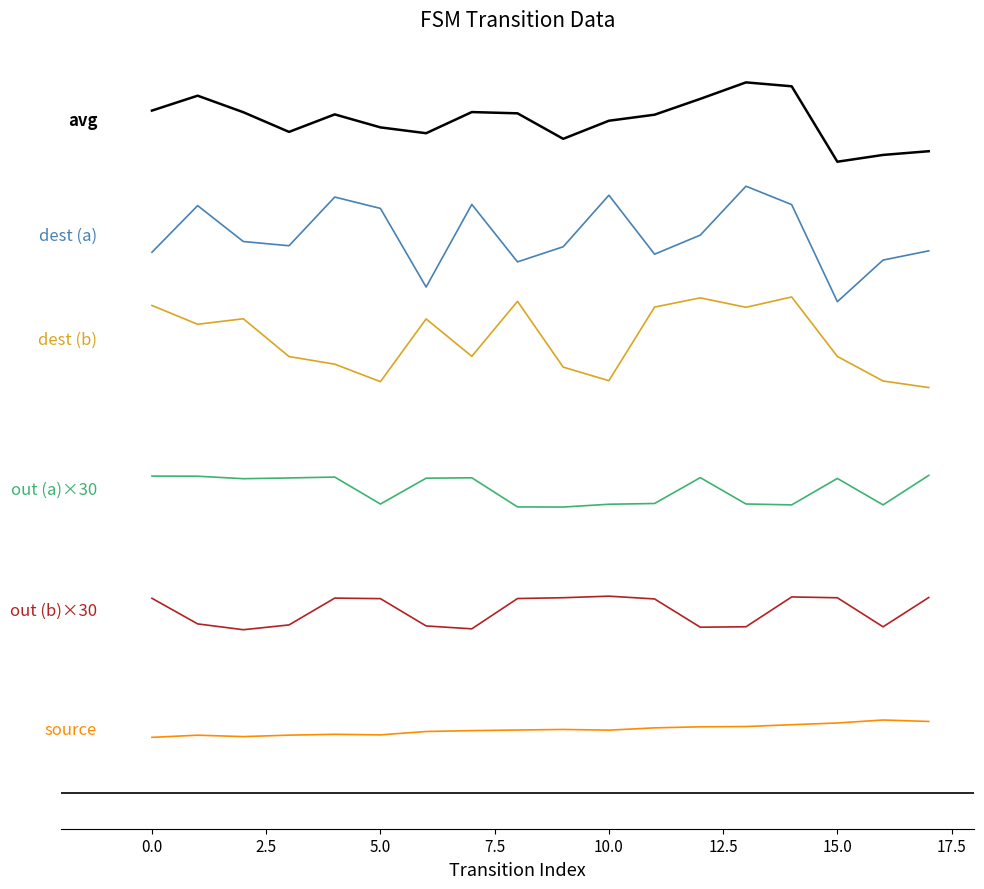

The value of avg at 0.0 is 235.8. True or false?

False